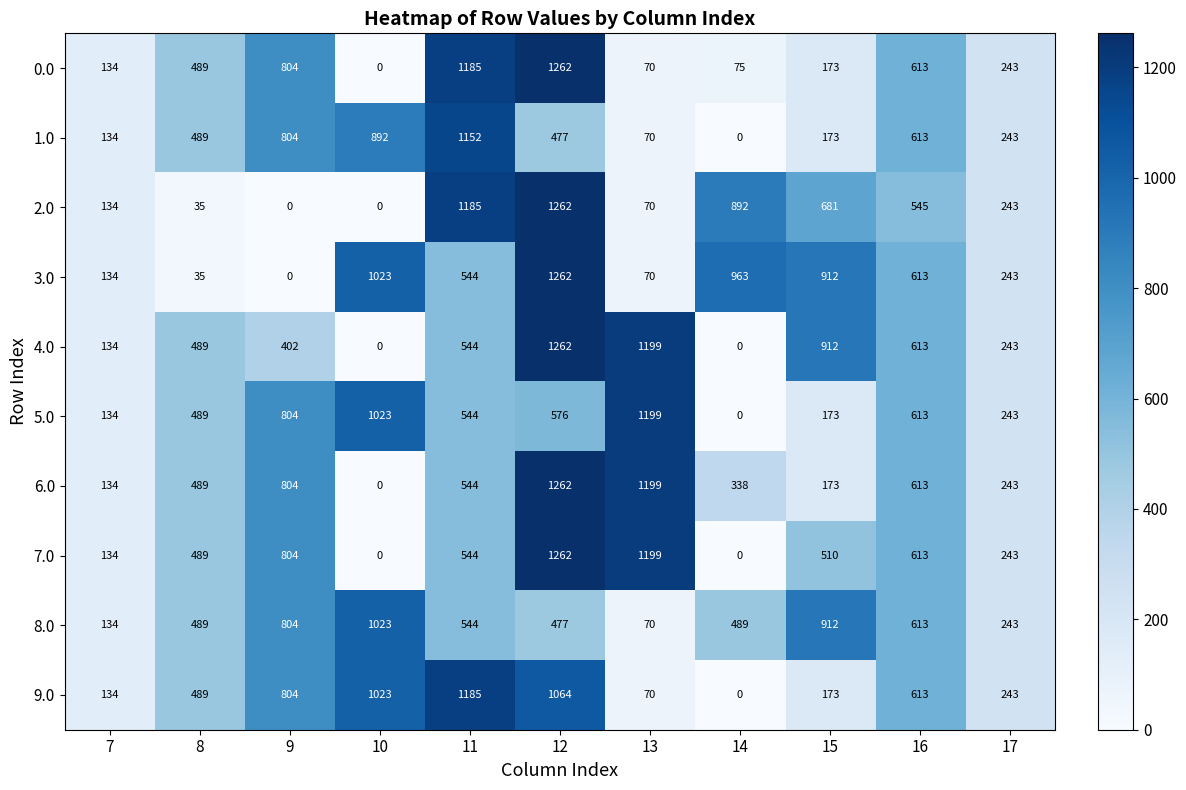

What is the difference between the second highest and minimum values in the 4.0 series?

1199